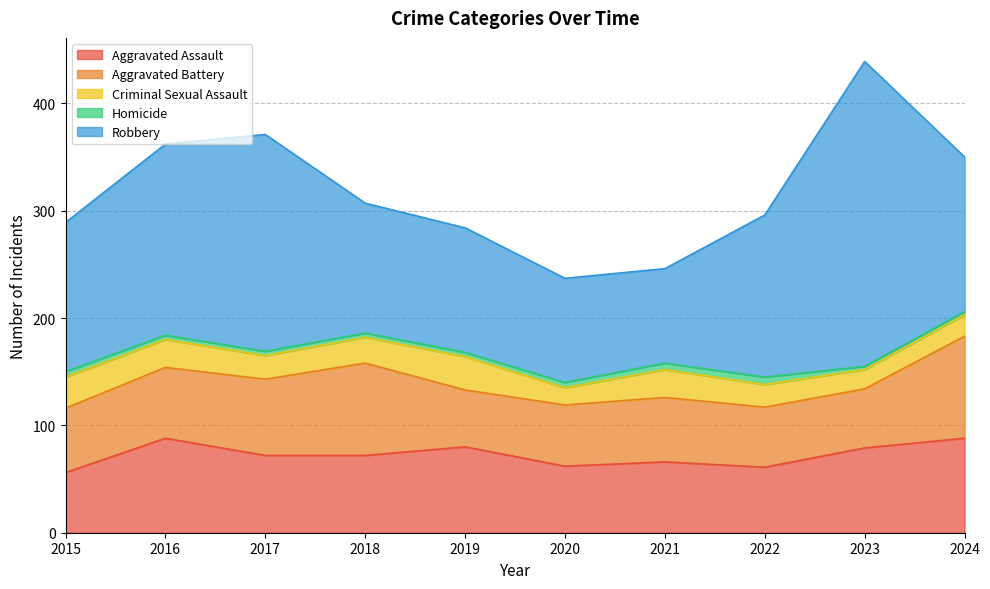

Reading right to left, transcribe all the data shown in this chart.

Aggravated Assault: 2024=88	2023=79	2022=61	2021=66	2020=62	2019=80	2018=72	2017=72	2016=88	2015=56
Aggravated Battery: 2024=95	2023=55	2022=56	2021=60	2020=57	2019=53	2018=86	2017=71	2016=66	2015=60
Criminal Sexual Assault: 2024=20	2023=18	2022=21	2021=26	2020=16	2019=31	2018=24	2017=22	2016=26	2015=29
Homicide: 2024=3	2023=3	2022=7	2021=6	2020=5	2019=4	2018=4	2017=4	2016=4	2015=5
Robbery: 2024=144	2023=284	2022=151	2021=88	2020=97	2019=116	2018=121	2017=202	2016=178	2015=139